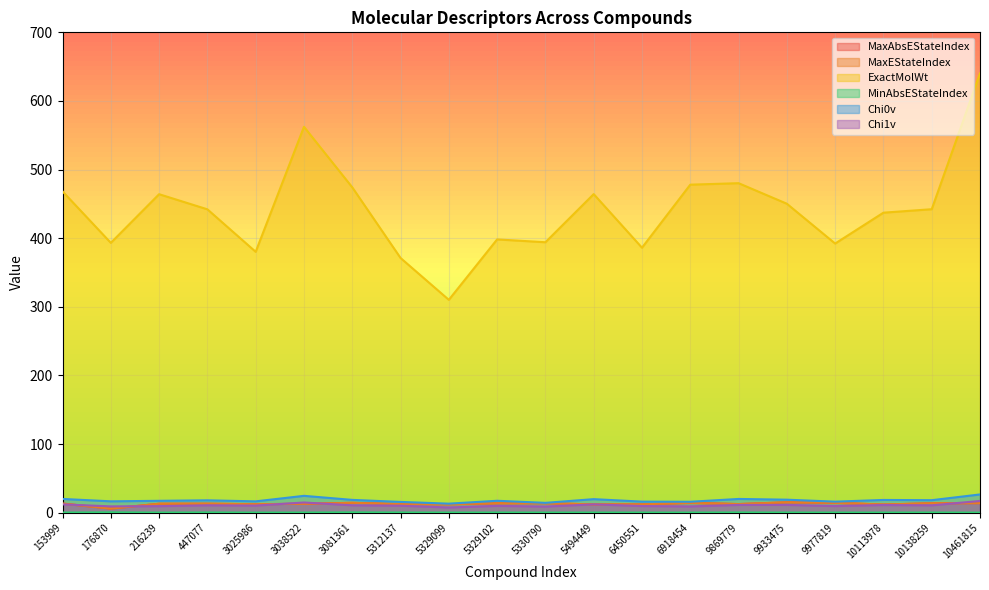

Reading left to right, list all the values displayed in this chart.

MaxAbsEStateIndex: 13.2	5.9	12.9	13.0	12.2	12.9	14.3	12.4	12.2	13.7	13.8	12.0	12.1	14.3	12.5	15.0	14.3	11.8	13.7	13.8
MaxEStateIndex: 13.2	5.9	12.9	13.0	12.2	12.9	14.3	12.4	12.2	13.7	13.8	12.0	12.1	14.3	12.5	15.0	14.3	11.8	13.7	13.8
ExactMolWt: 468.2	393.2	464.1	442.0	380.1	562.3	474.1	371.1	310.1	398.2	394.1	464.2	386.1	478.0	480.1	450.2	392.2	437.2	442.2	640.2
MinAbsEStateIndex: 0.1	0.4	0.1	0.2	0.0	0.1	0.3	0.2	0.1	0.1	0.1	0.1	0.1	0.1	0.2	0.1	0.1	0.1	0.1	0.0
Chi0v: 20.0	16.5	17.2	17.9	16.4	24.5	18.6	15.6	13.1	17.3	14.2	19.7	16.0	15.8	19.9	18.9	16.0	18.5	18.1	26.5
Chi1v: 12.0	9.1	9.4	10.7	10.3	14.8	10.7	10.1	7.5	9.9	8.8	12.0	9.6	9.0	11.2	11.3	9.5	11.1	10.6	17.0